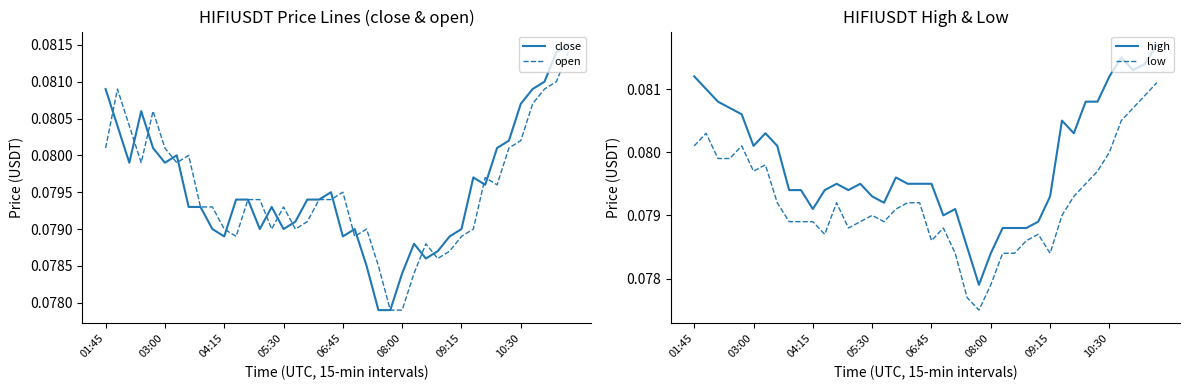

How many interior local valleys does the open series have?

8